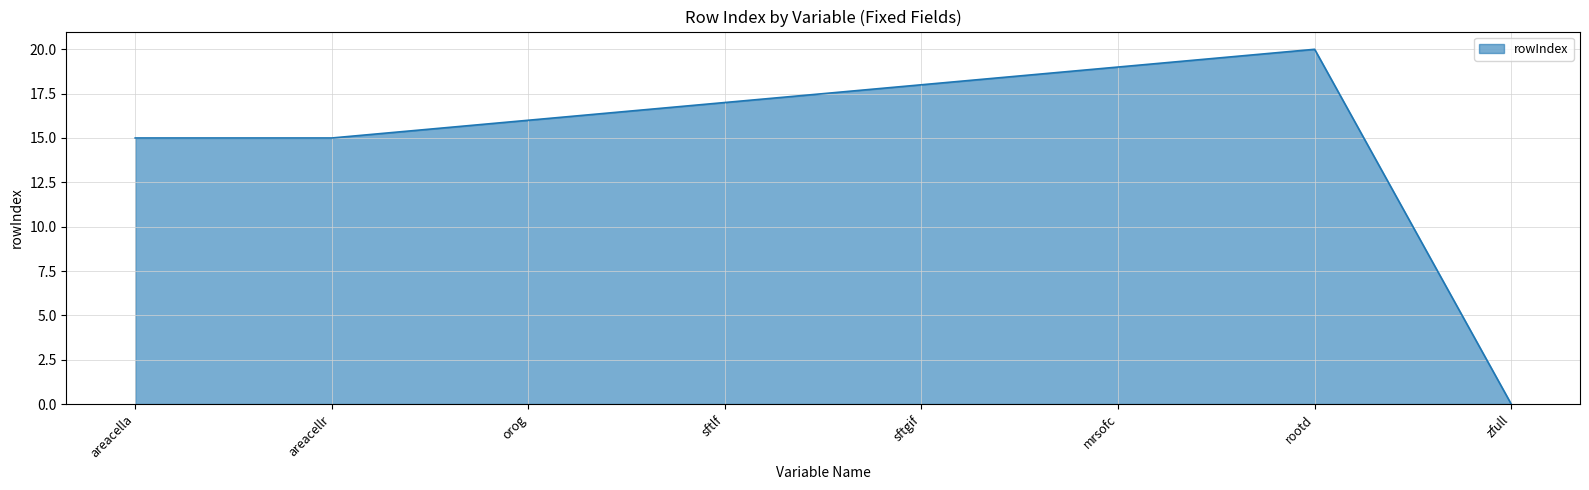

The chart shows a value of 20 at rootd. True or false?

True